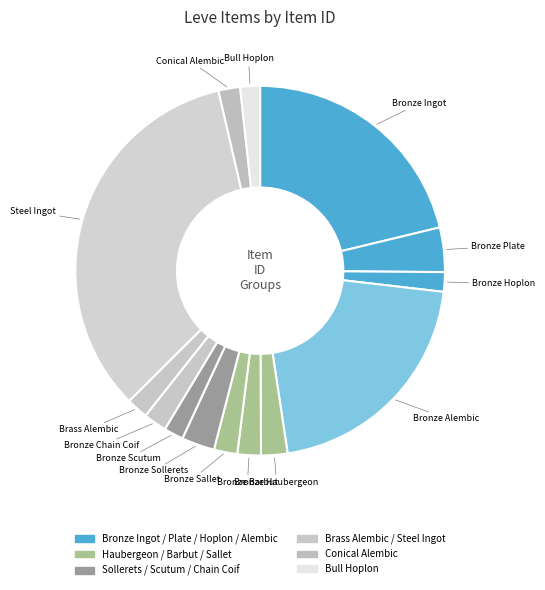

To the nearest percent, what is the difference between the largest and smallest slice percentages?

32%